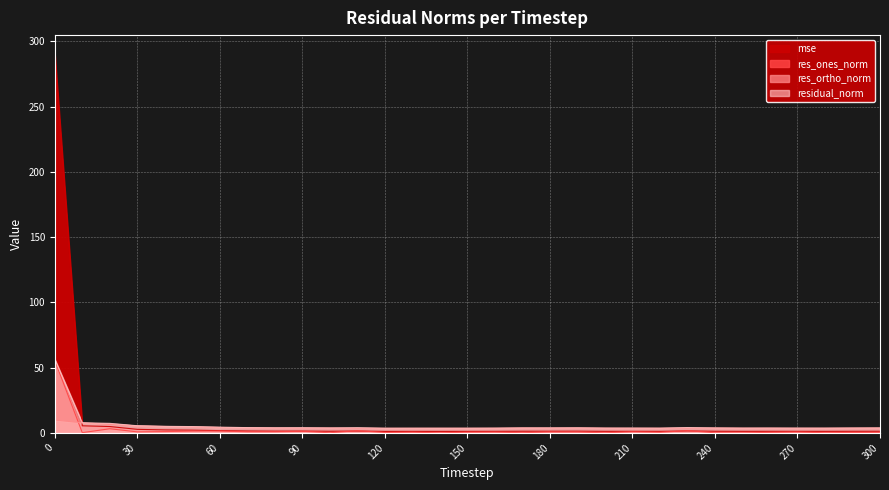

Rank the categories by res_ones_norm value from lowest to highest.

250, 140, 240, 100, 200, 280, 170, 10, 300, 120, 290, 260, 220, 130, 150, 160, 270, 190, 180, 30, 210, 70, 80, 40, 90, 50, 60, 110, 230, 20, 0